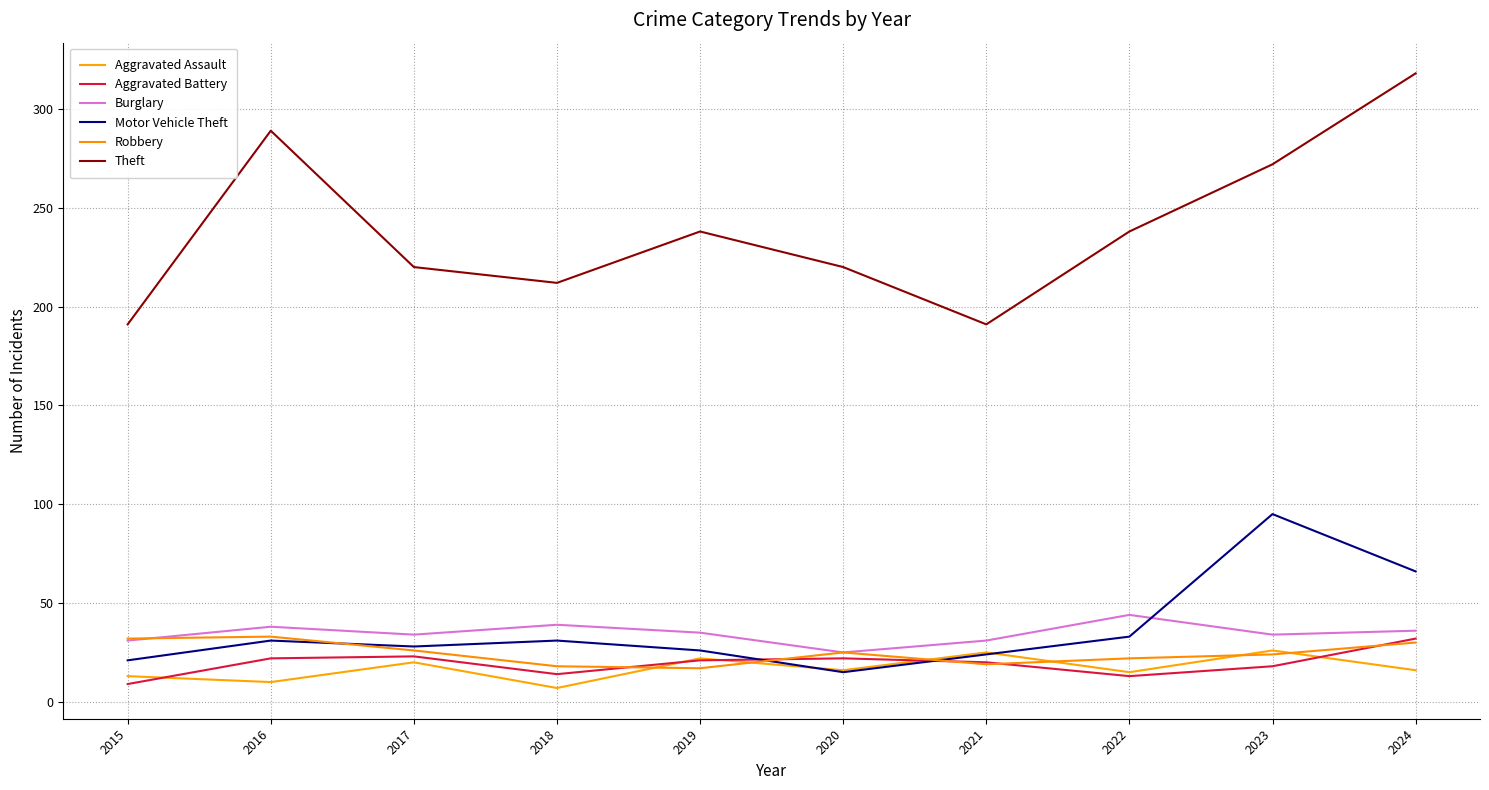

At which category does Theft reach its first local peak?

2016